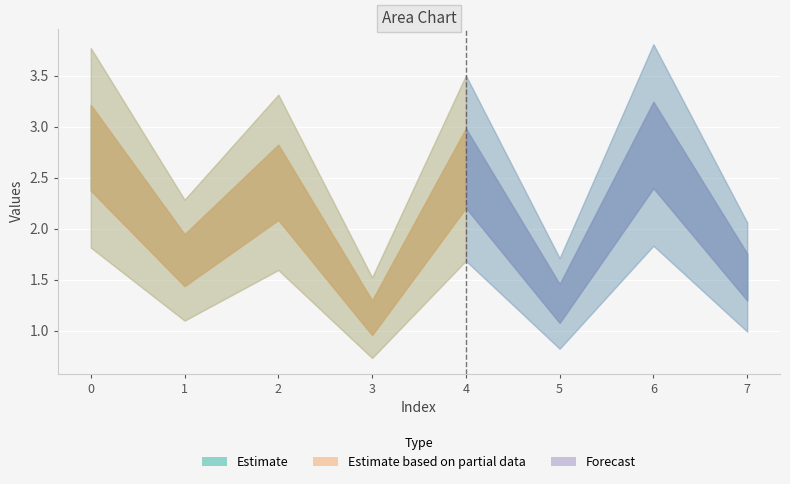

Rank the categories by value from highest to lowest.

6, 0, 4, 2, 1, 7, 5, 3